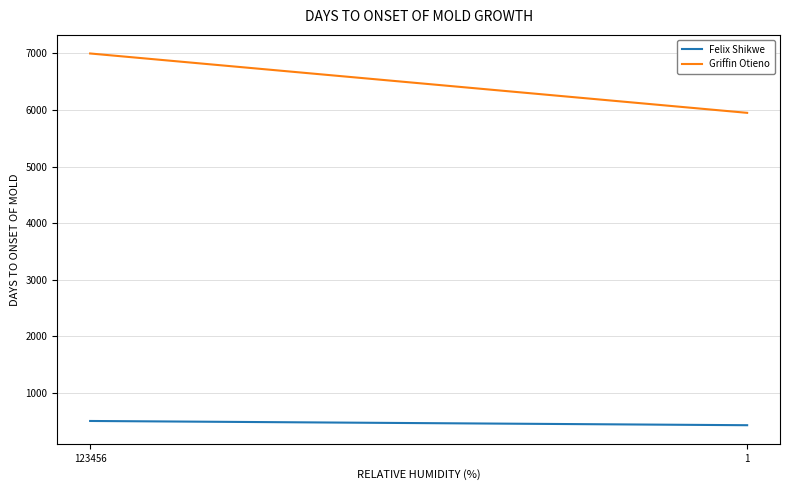

At which category is the sum across all series the highest?

123456